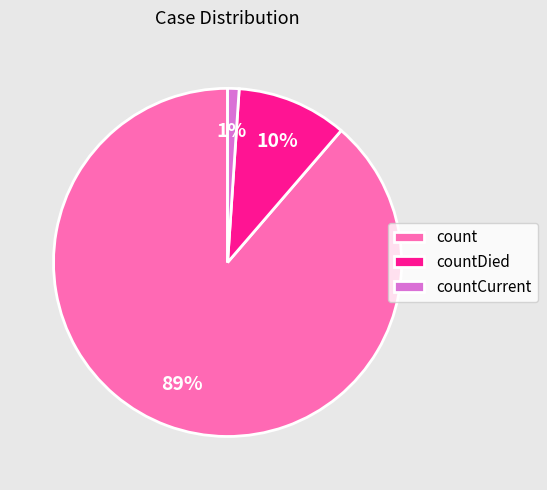

To the nearest percent, what percentage of the pie is count?

89%